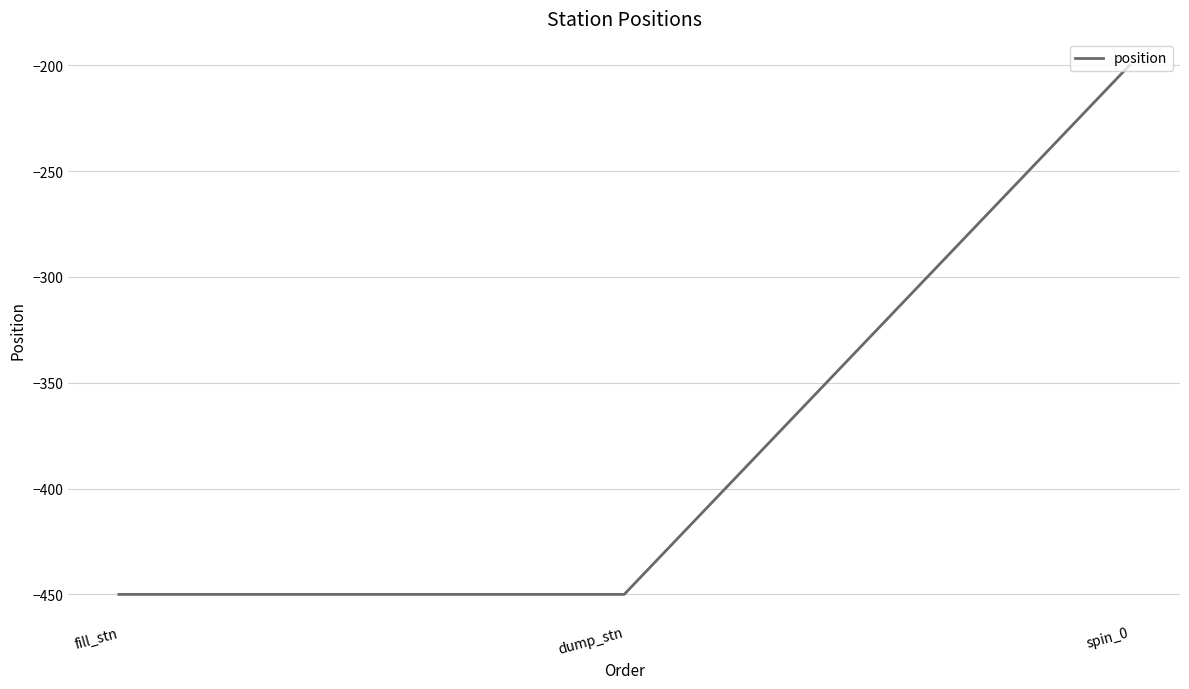

The chart shows a value of -450 at fill_stn. True or false?

True